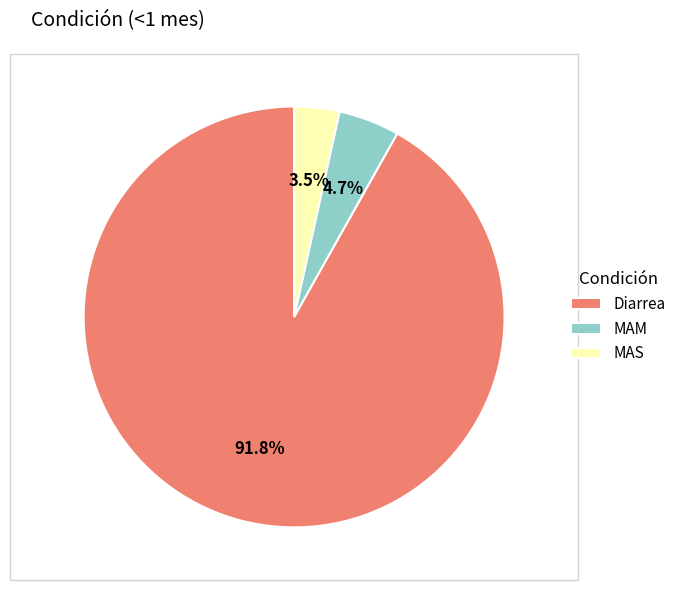

Is MAM the majority of the pie?

No